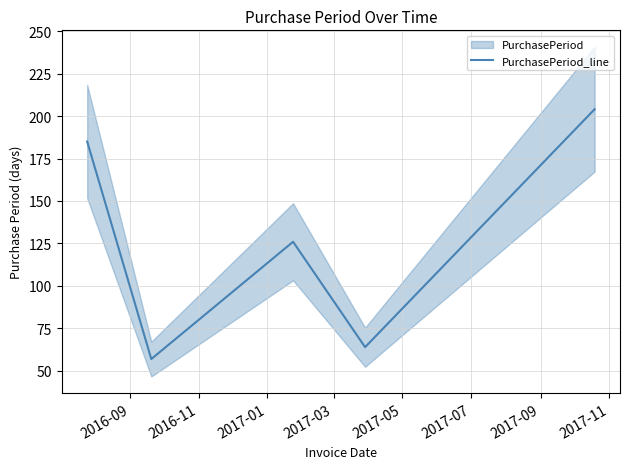

What is the highest value of the PurchasePeriod_line series?

204